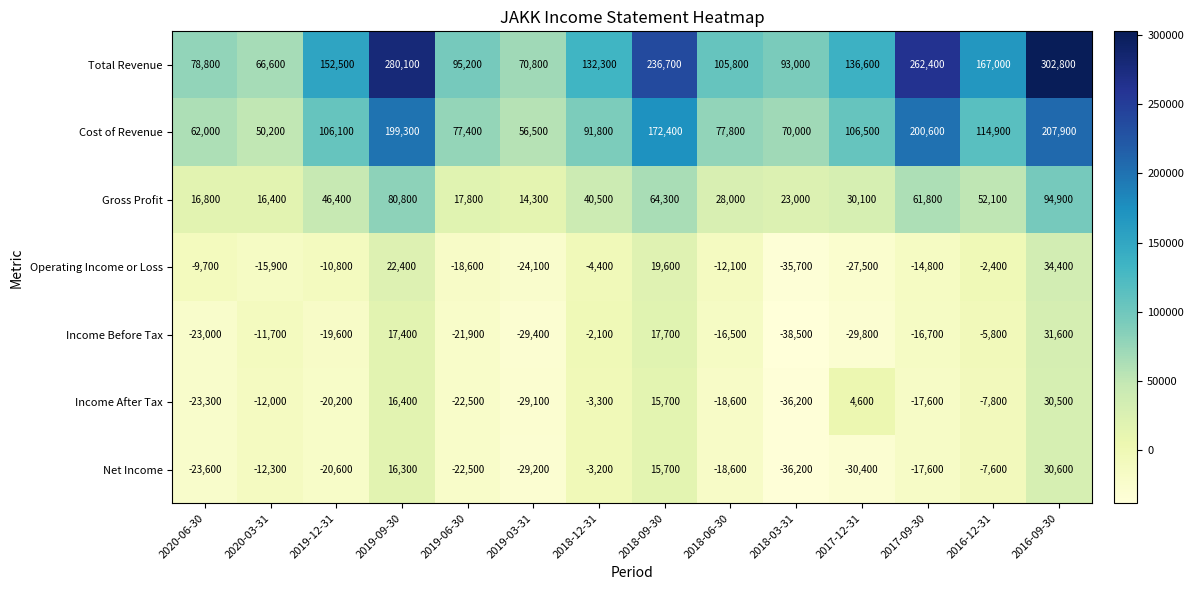

List the labels in order of Total Revenue value, smallest first.

2020-03-31, 2019-03-31, 2020-06-30, 2018-03-31, 2019-06-30, 2018-06-30, 2018-12-31, 2017-12-31, 2019-12-31, 2016-12-31, 2018-09-30, 2017-09-30, 2019-09-30, 2016-09-30